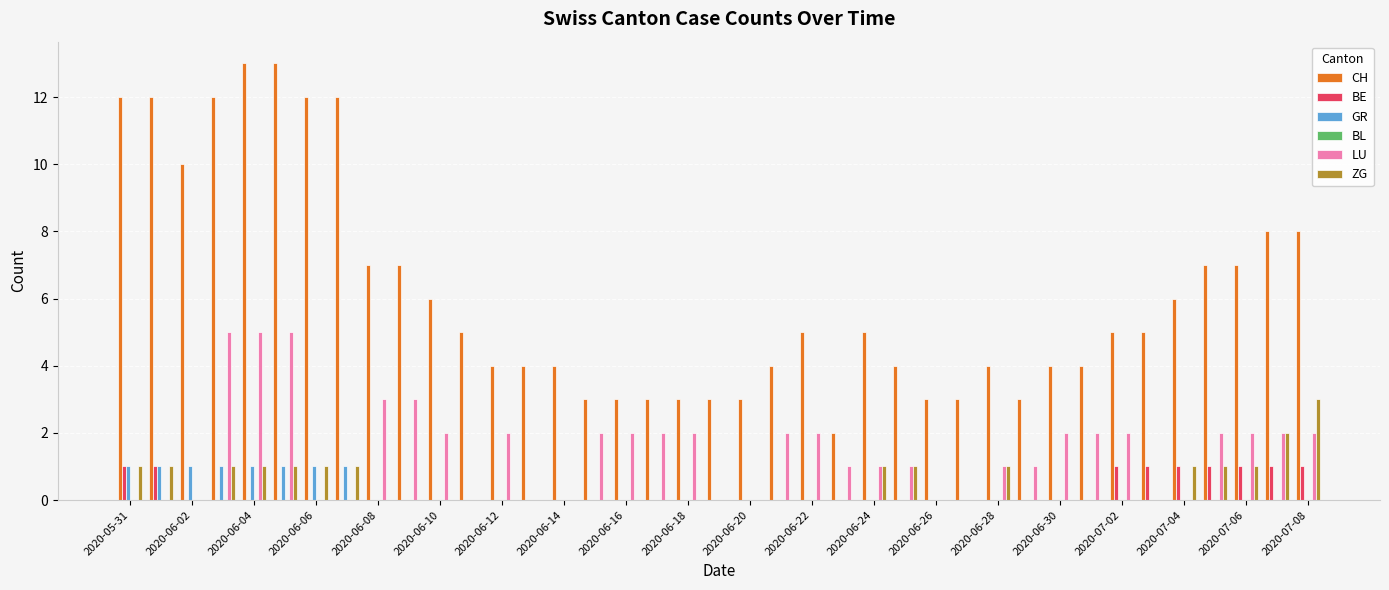

What is the maximum value for LU?

5